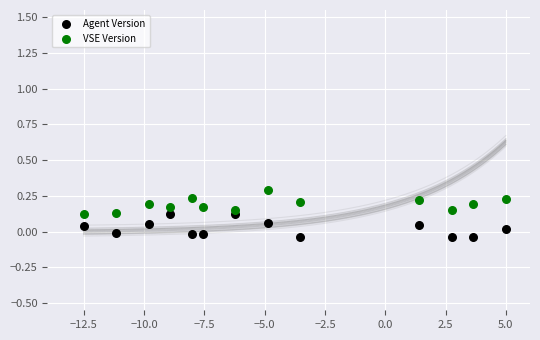

Which series contains the highest Y value?

VSE Version